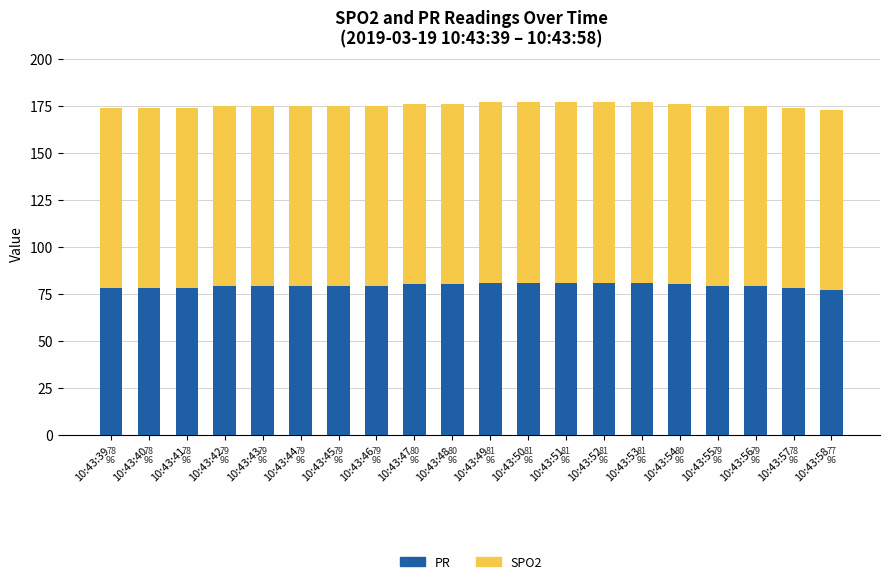

How many distinct data groups are displayed?

2